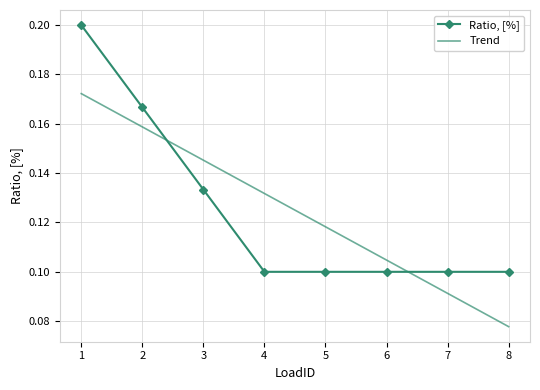

List the labels in order of value, smallest first.

4, 5, 6, 7, 8, 3, 2, 1